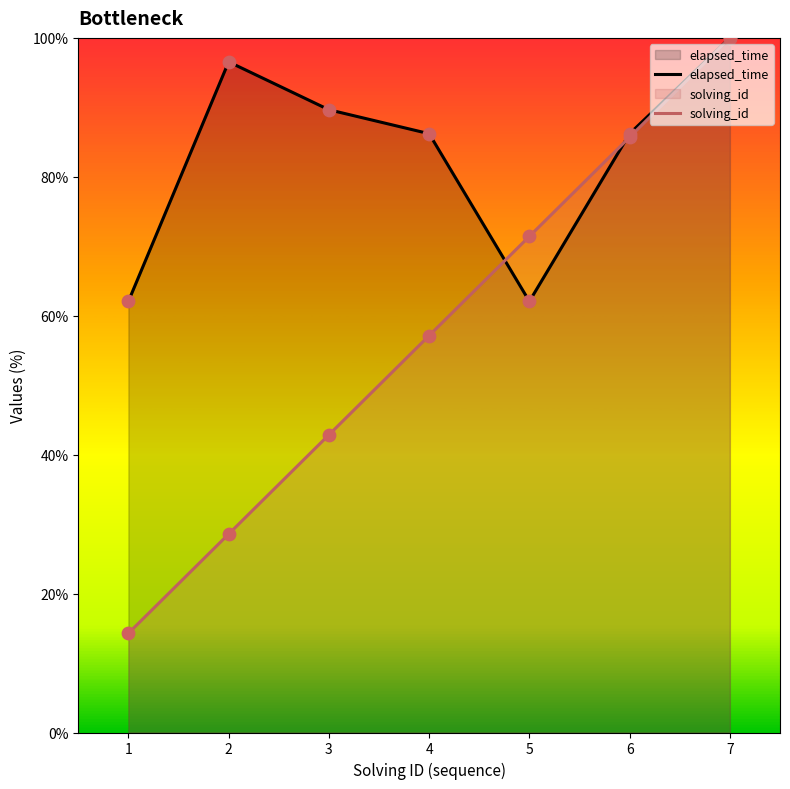

Which series has the largest Y range (max minus min)?

solving_id